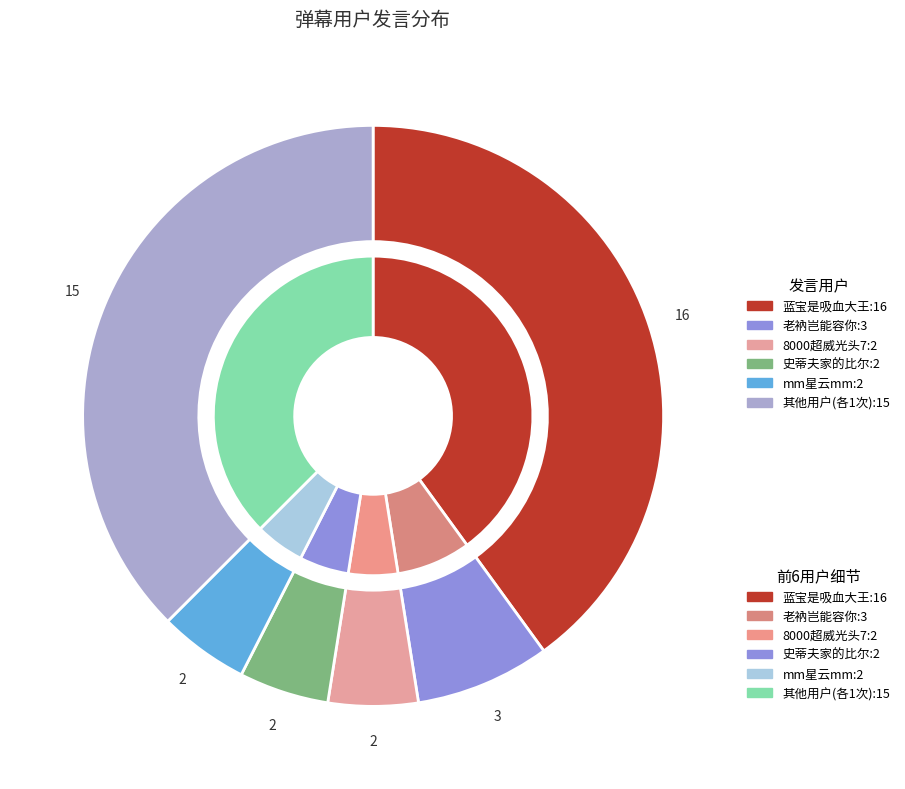

What portion of the pie excludes 8000超威光头7?

95.0%